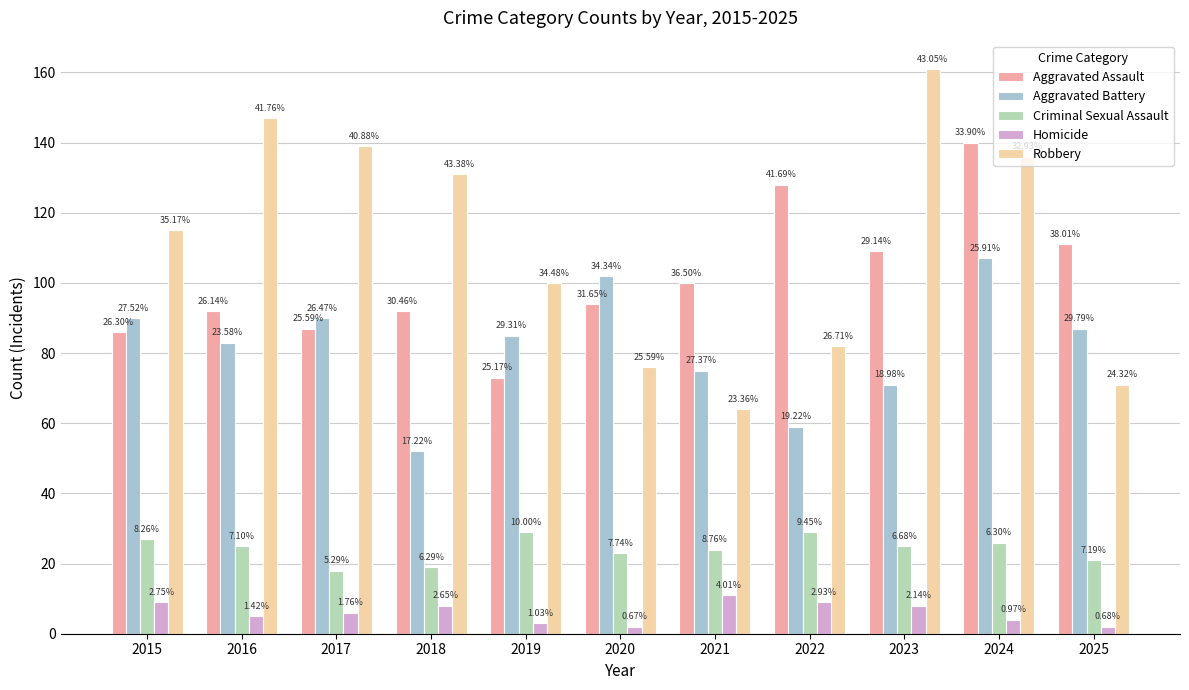

Are the bars grouped side by side (vs. stacked)?

Yes